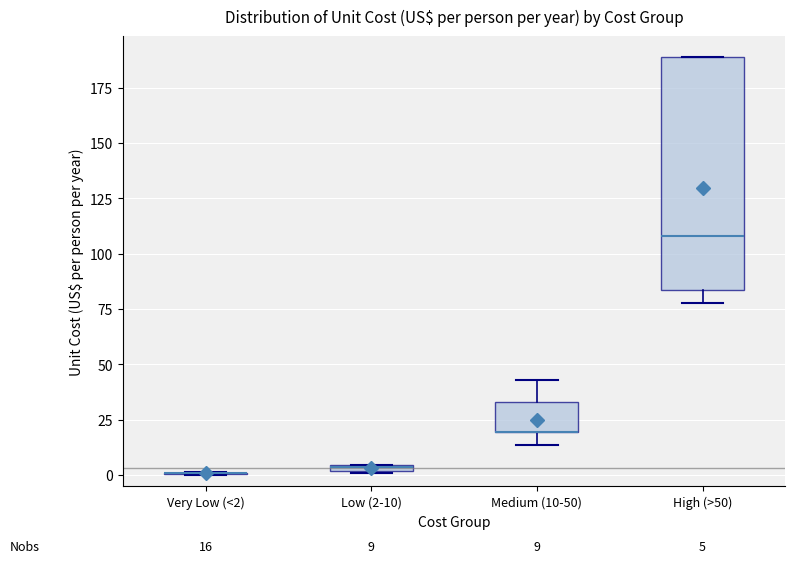

Which box is the tallest, from its lower edge to its upper edge?

High (>50)